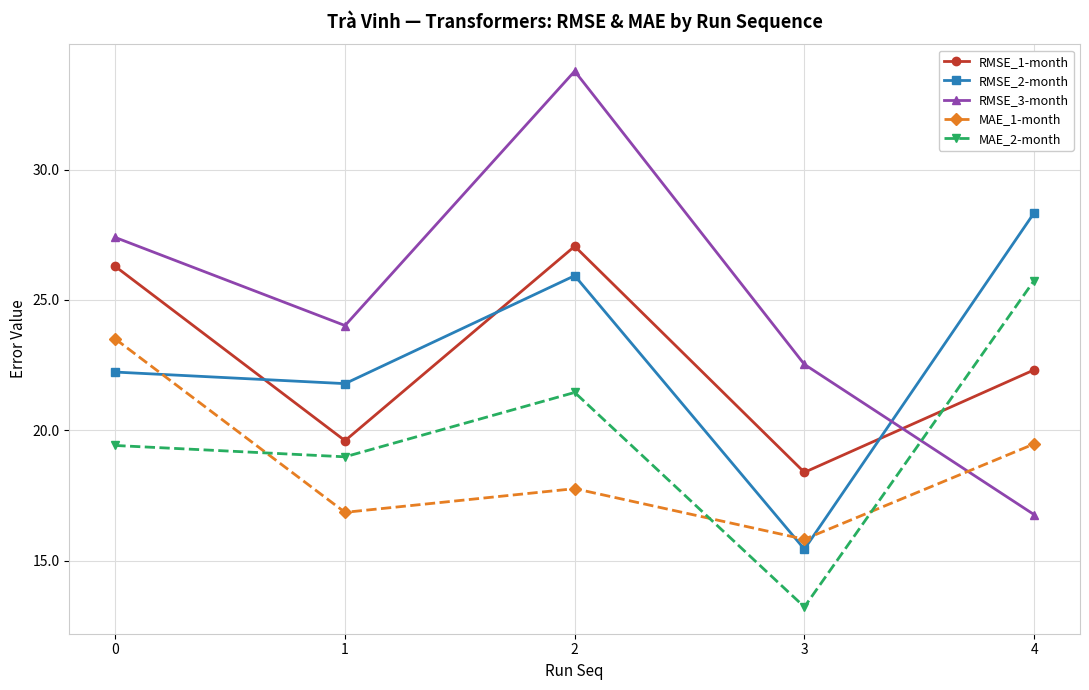

Does the chart display data point markers on the line(s)?

Yes